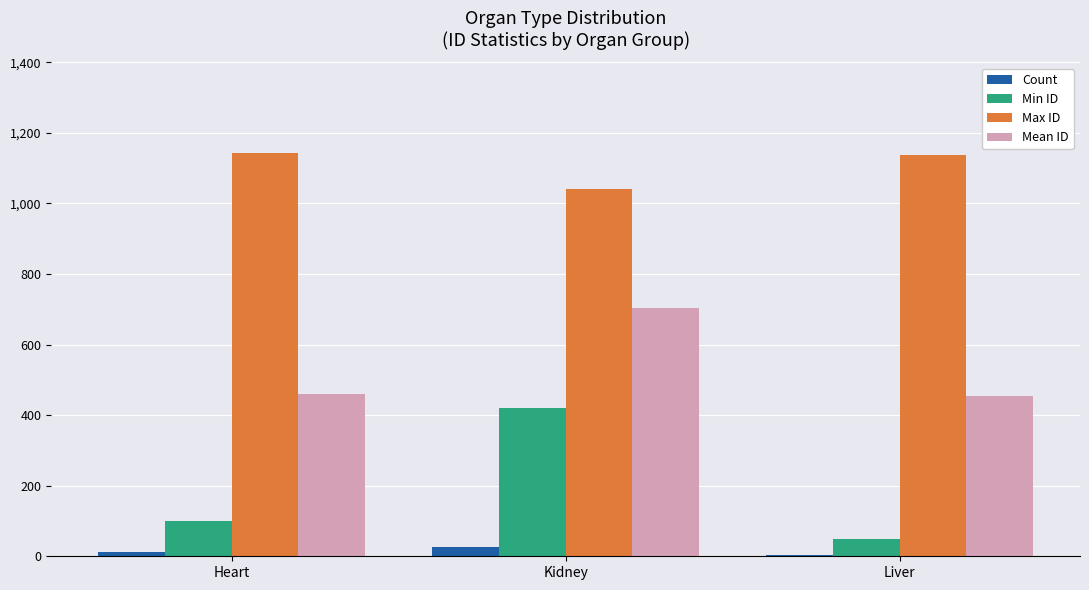

Between Heart and Kidney, which series saw the biggest shift?

Min ID